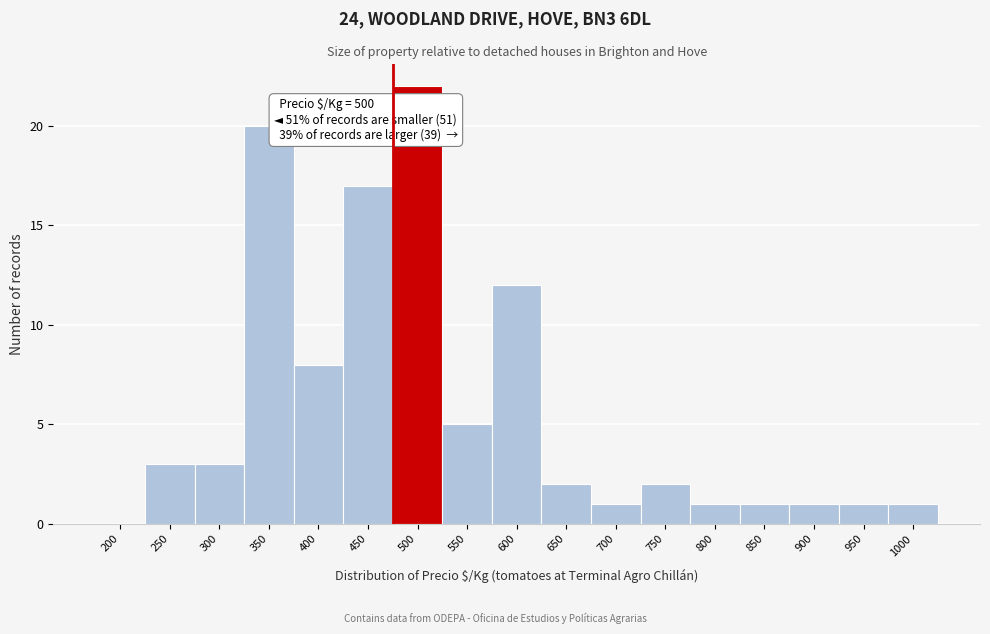

Reading left to right, extract all data points from this chart.

200=0	250=3	300=3	350=20	400=8	450=17	500=22	550=5	600=12	650=2	700=1	750=2	800=1	850=1	900=1	950=1	1000=1